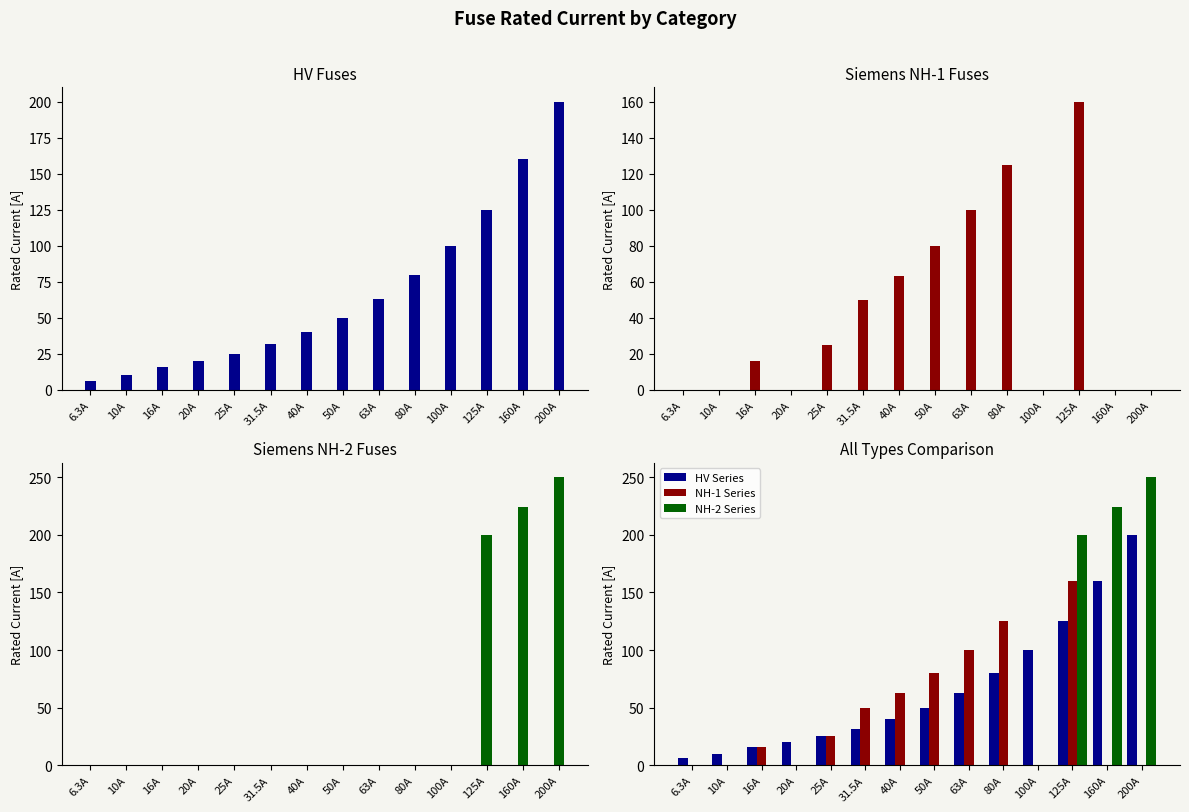

How many values in the NH-1 Series series are below 25?

7